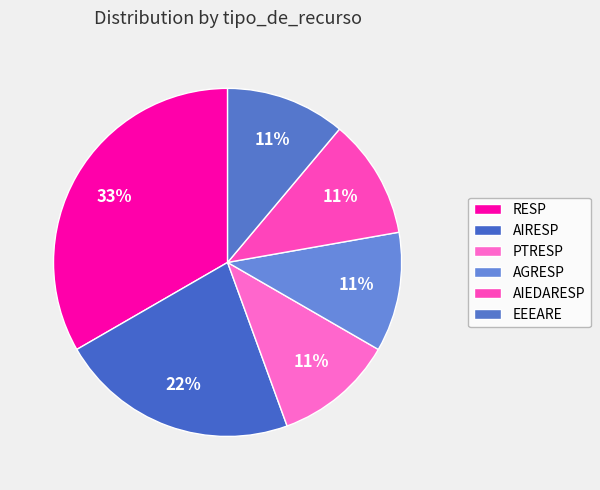

Count the number of slices in the pie.

6